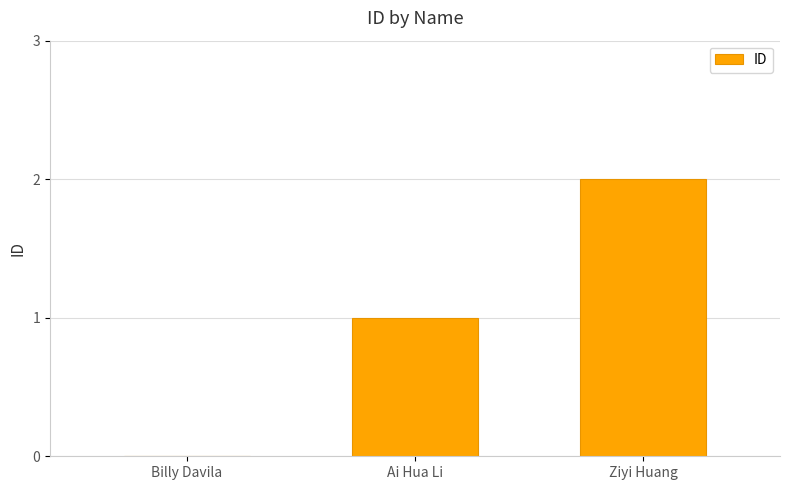

The chart shows a value of 2 at Ziyi Huang. True or false?

True